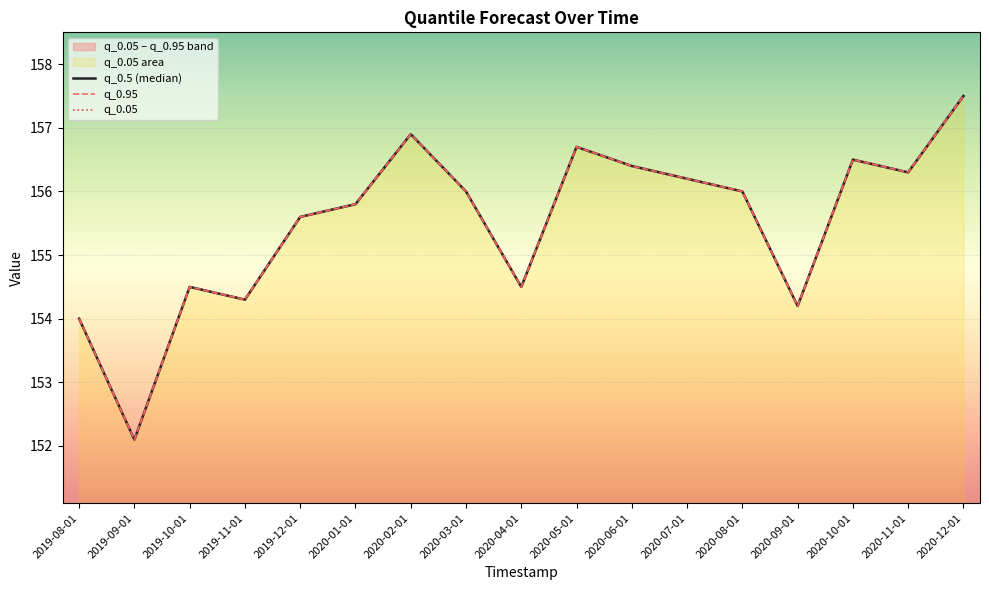

What are all the series names shown in the legend?

q_0.5 (median), q_0.95, q_0.05